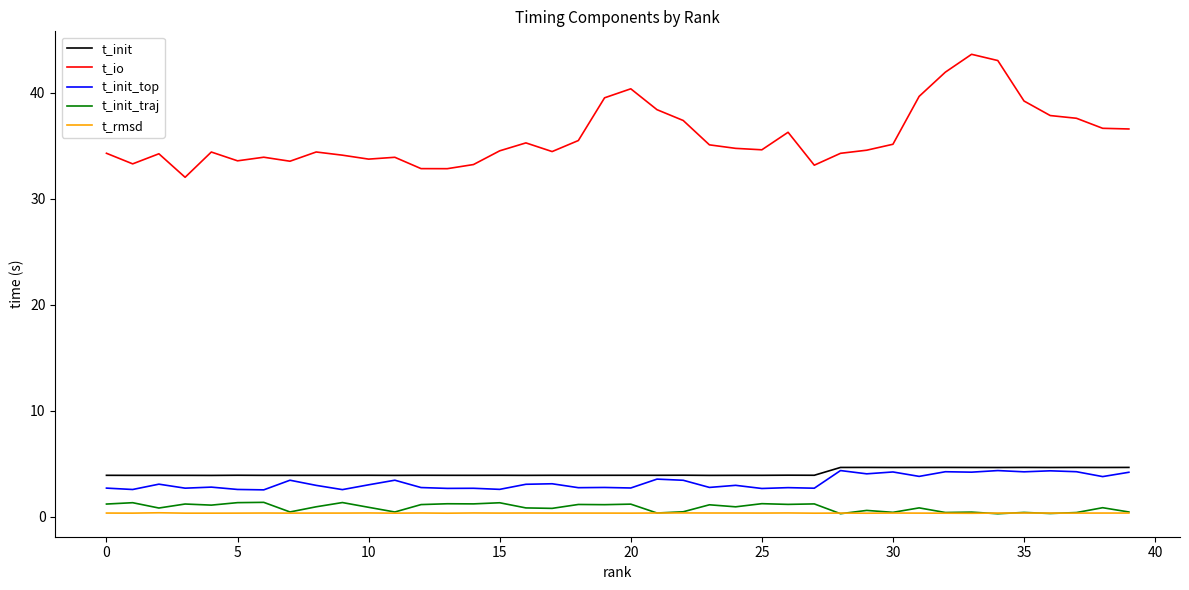

Which series has the largest total across all categories?

t_io